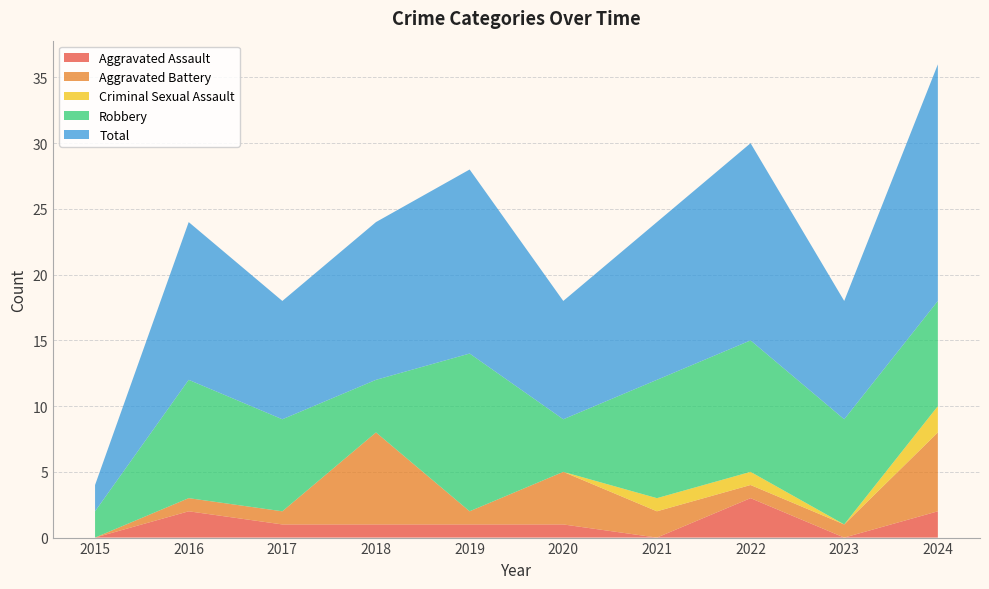

Reading left to right, list all the values displayed in this chart.

Aggravated Assault: 0	2	1	1	1	1	0	3	0	2
Aggravated Battery: 0	1	1	7	1	4	2	1	1	6
Criminal Sexual Assault: 0	0	0	0	0	0	1	1	0	2
Robbery: 2	9	7	4	12	4	9	10	8	8
Total: 2	12	9	12	14	9	12	15	9	18